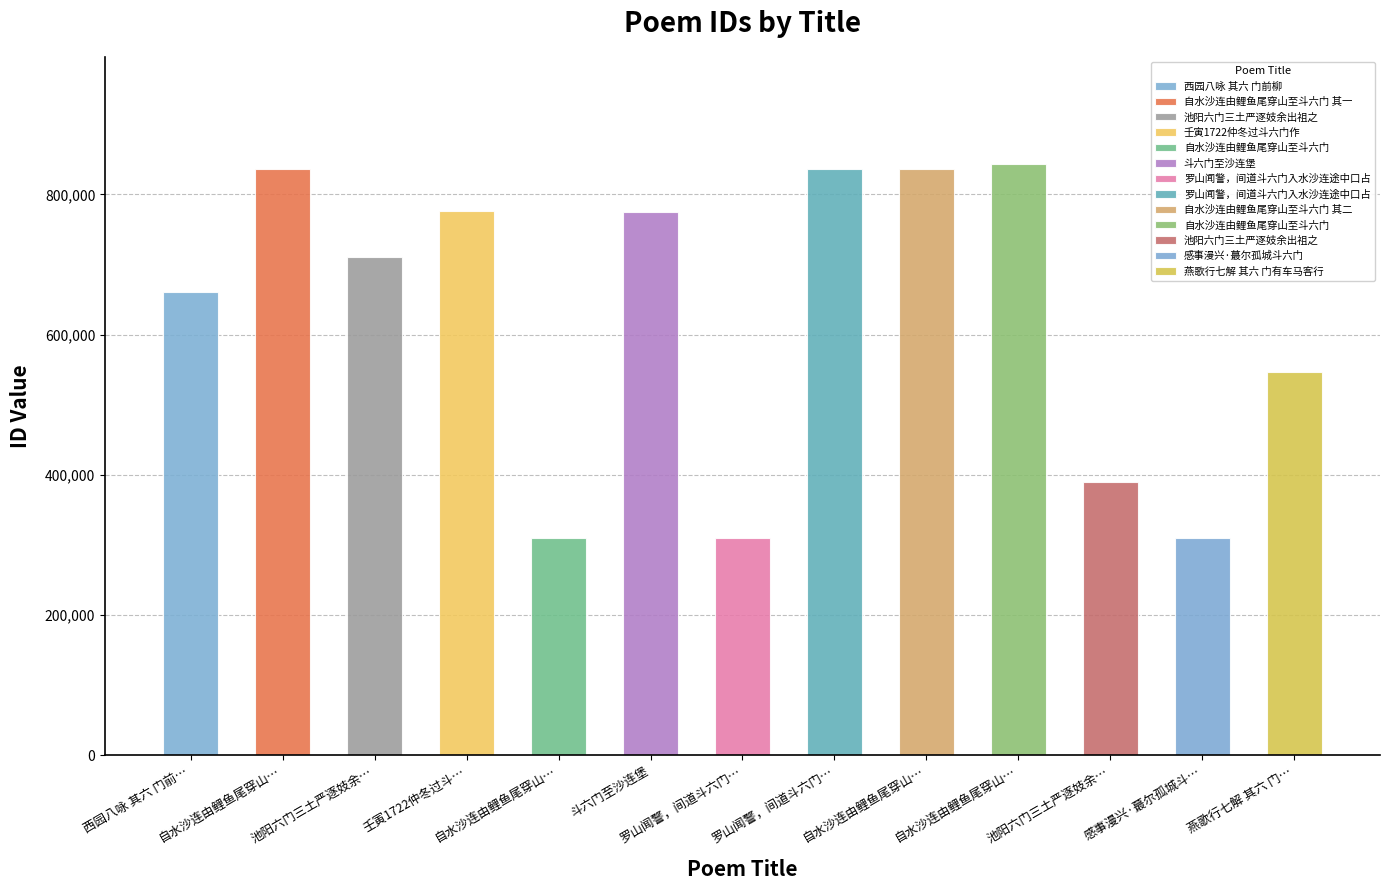

How many values are below 710685?

6